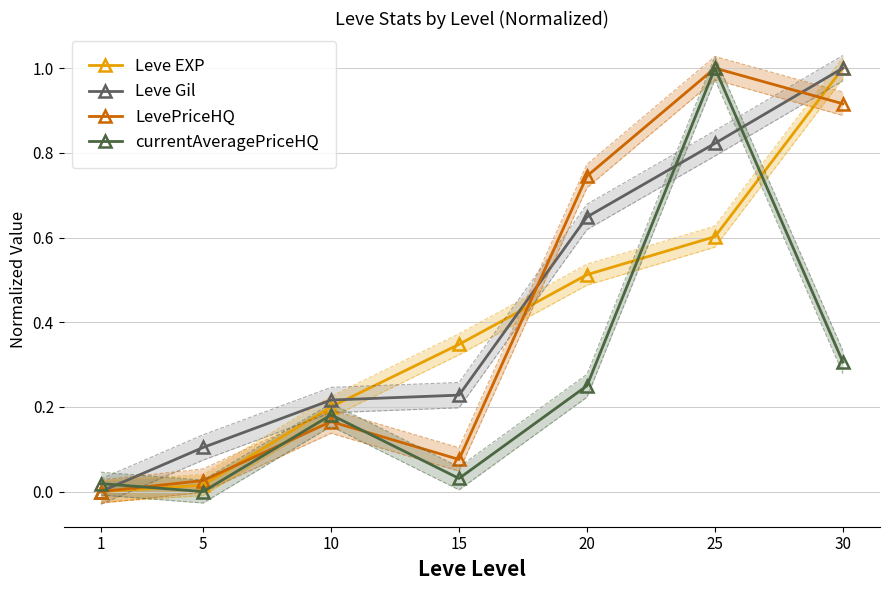

Reading left to right, list all the values displayed in this chart.

Leve EXP: 1=0.0	5=0.0	10=0.2	15=0.3	20=0.5	25=0.6	30=1.0
Leve Gil: 1=0.0	5=0.1	10=0.2	15=0.2	20=0.6	25=0.8	30=1.0
LevePriceHQ: 1=0.0	5=0.0	10=0.2	15=0.1	20=0.7	25=1.0	30=0.9
currentAveragePriceHQ: 1=0.0	5=0.0	10=0.2	15=0.0	20=0.2	25=1.0	30=0.3